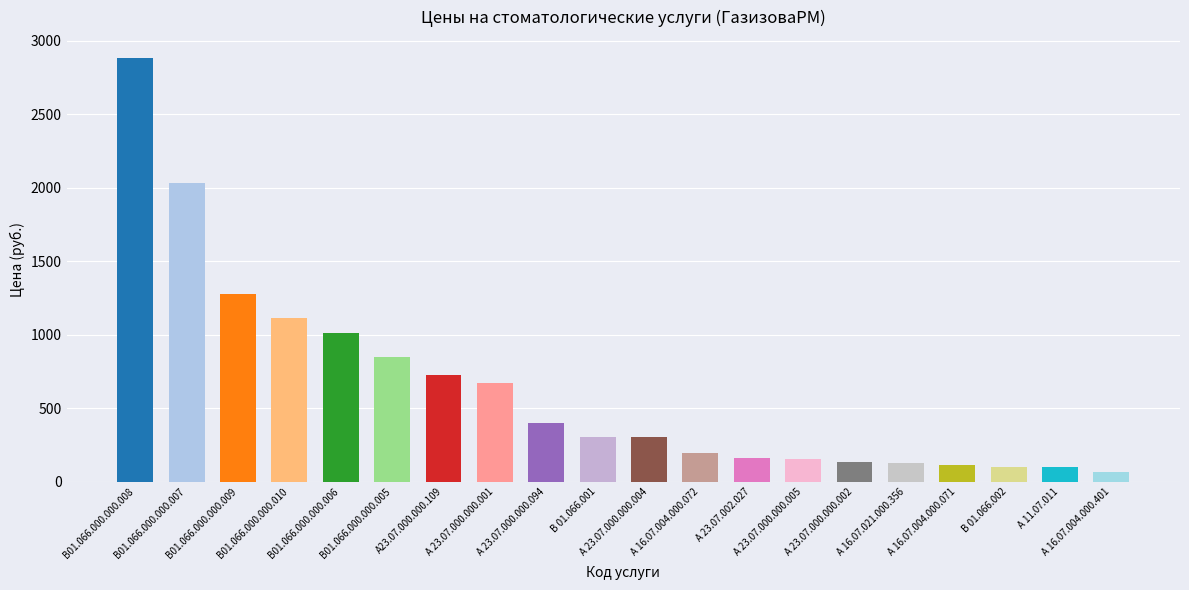

What is the value of the 17th bar from the left?

112